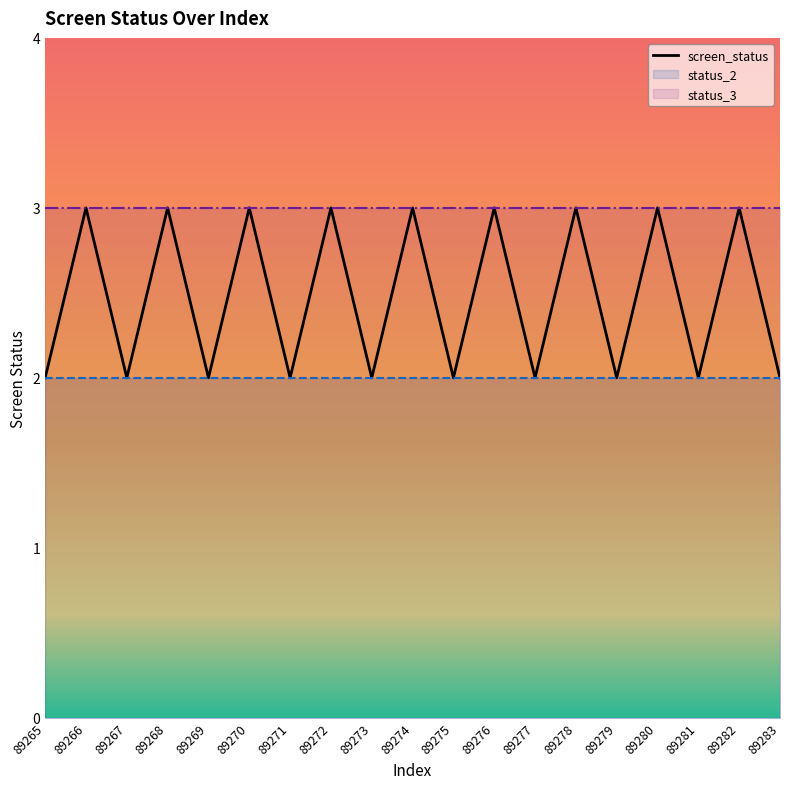

What is the value of the 4th point from the left?

3